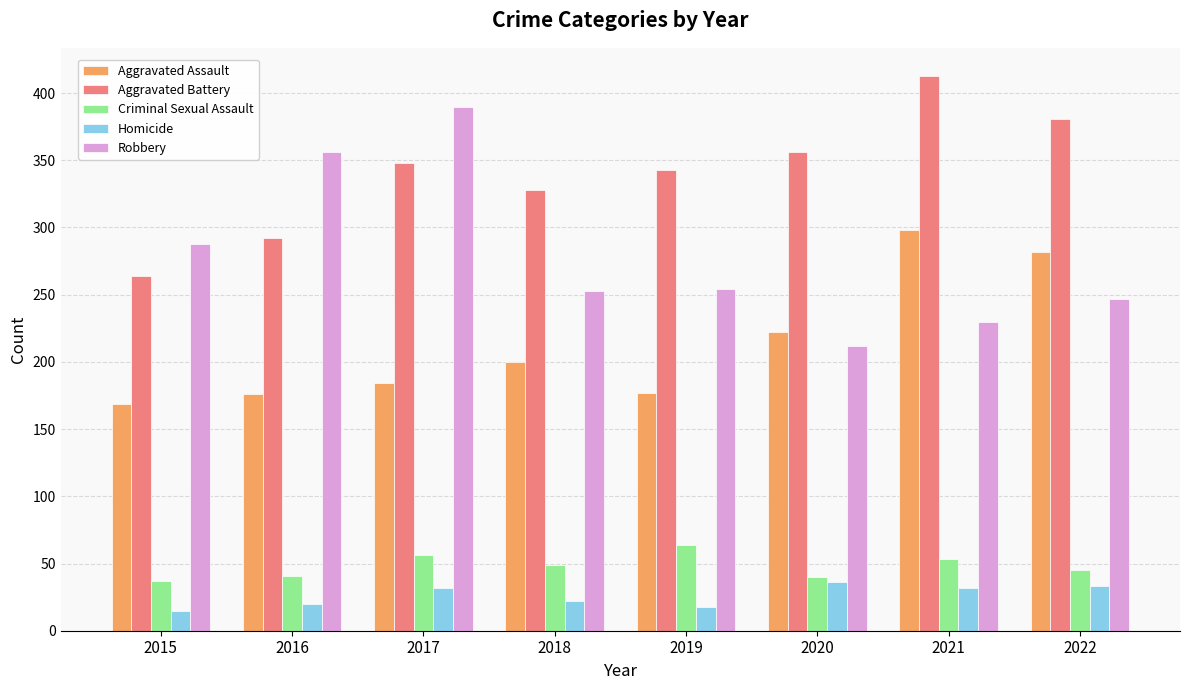

Which series has the largest total across all categories?

Aggravated Battery